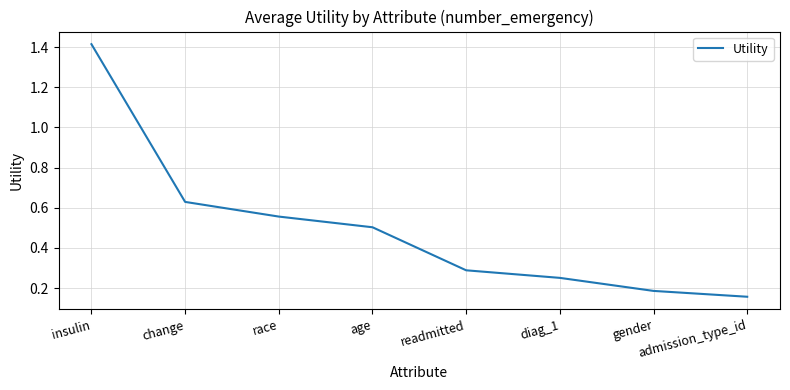

Is it true that the value at change is 0.9?

False